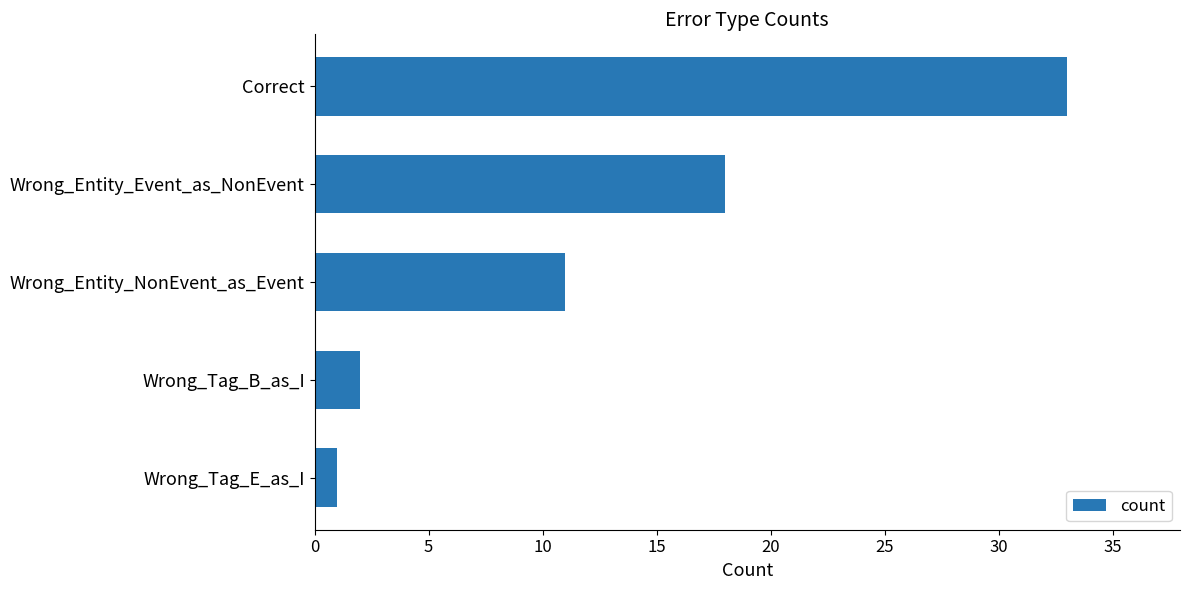

What is the average value?

13